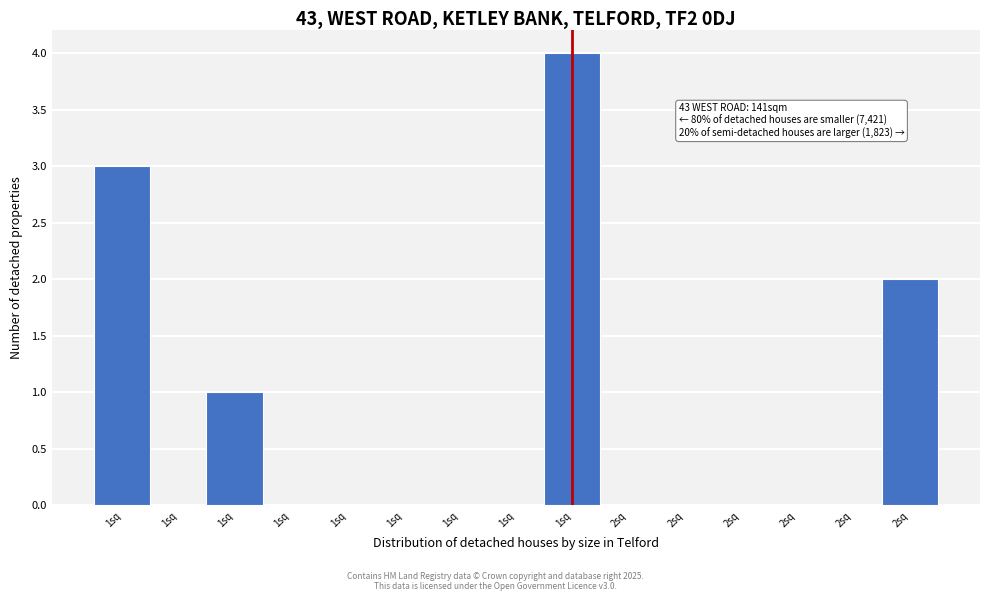

How many series are shown in this chart?

1